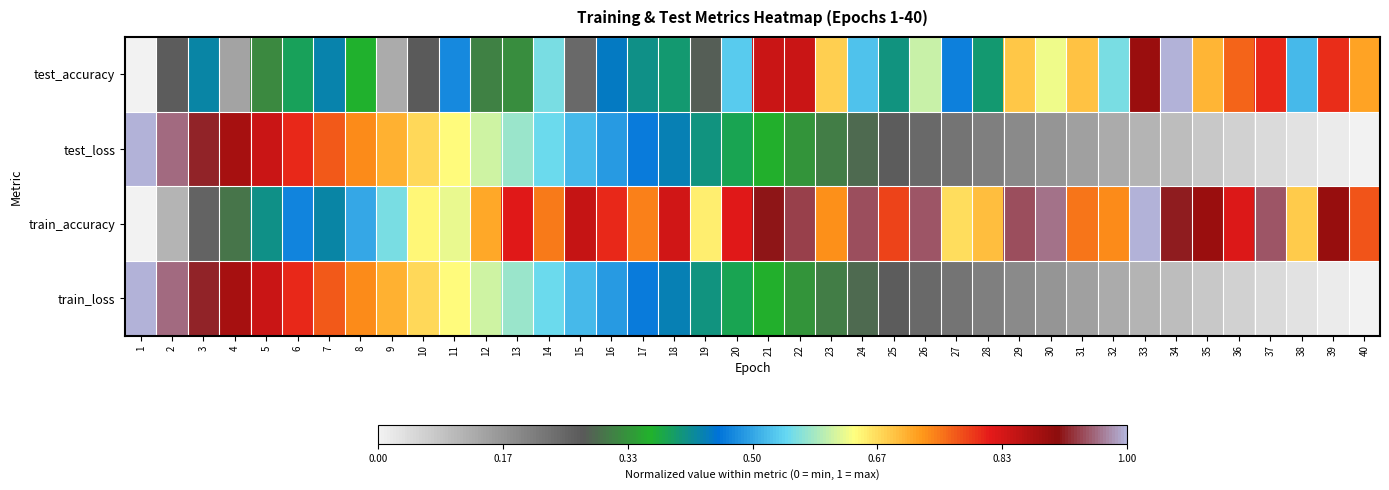

Which series has the largest range (max minus min)?

test_accuracy